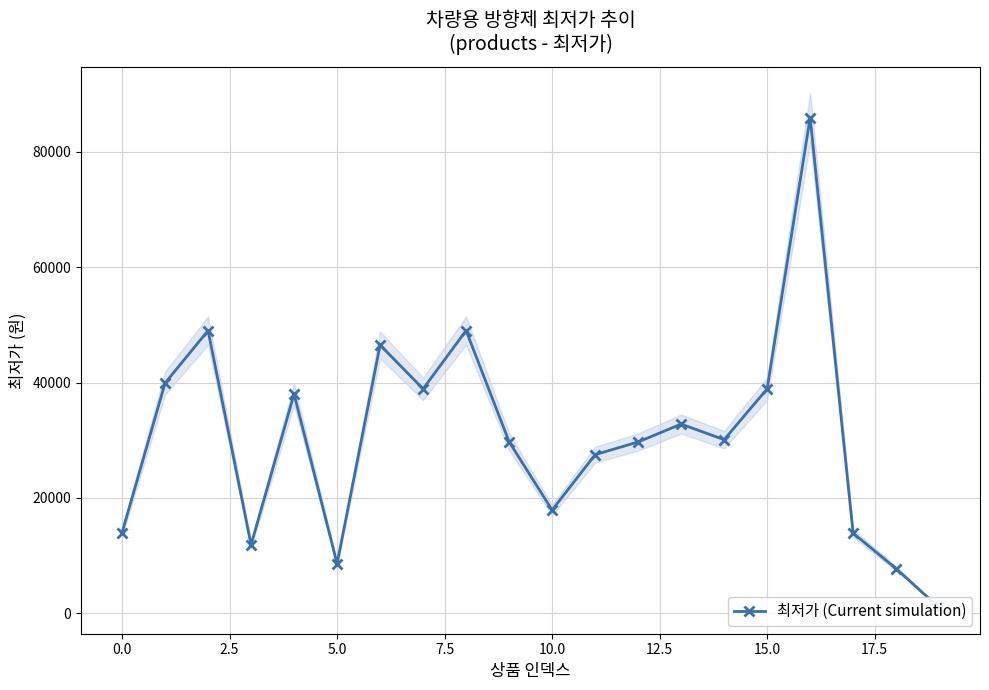

What is the value of the 18th point from the left?

13900